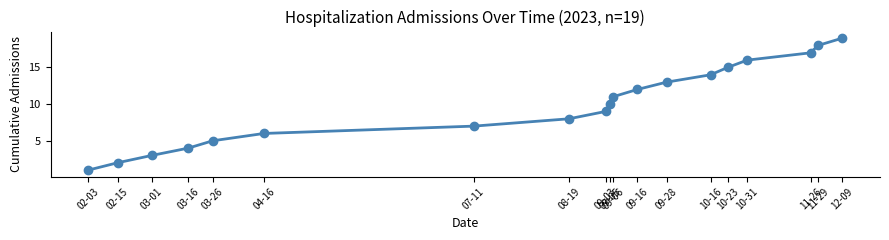

The chart shows a value of 5 at 03-01. True or false?

False